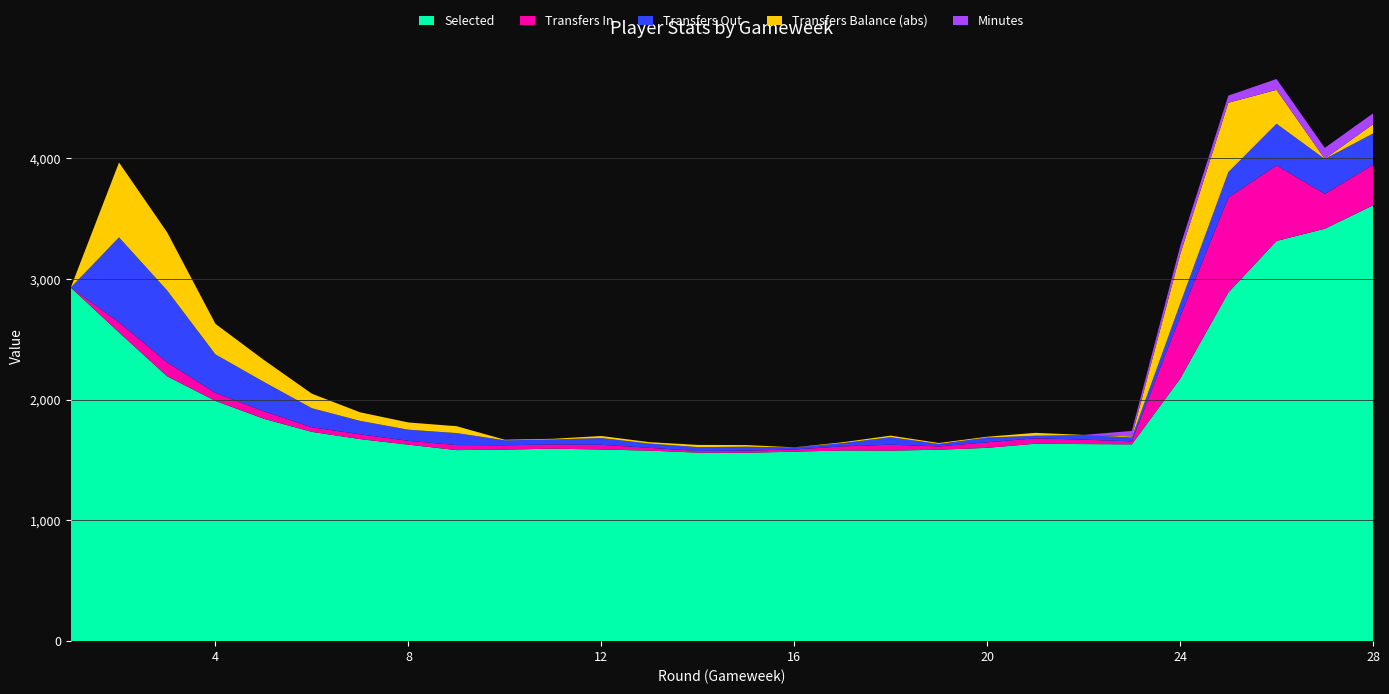

Reading left to right, extract all data points from this chart.

selected: 1=2930	2=2558	3=2194	4=1991	5=1843	6=1734	7=1674	8=1628	9=1583	10=1587	11=1595	12=1588	13=1579	14=1562	15=1561	16=1570	17=1580	18=1579	19=1586	20=1602	21=1636	22=1633	23=1631	24=2174	25=2889	26=3316	27=3417	28=3611
transfers_in: 1=0	2=84	3=115	4=66	5=62	6=38	7=40	8=32	9=42	10=36	11=35	12=39	13=23	14=14	15=18	16=18	17=34	18=49	19=28	20=46	21=45	22=37	23=24	24=514	25=786	26=626	27=288	28=336
transfers_out: 1=0	2=704	3=596	4=319	5=244	6=158	7=111	8=92	9=99	10=41	11=41	12=56	13=35	14=32	15=32	16=17	17=27	18=62	19=20	20=39	21=21	22=38	23=33	24=106	25=211	26=345	27=290	28=259
transfers_balance: 1=0	2=-620	3=-481	4=-253	5=-182	6=-120	7=-71	8=-60	9=-57	10=-5	11=-6	12=-17	13=-12	14=-18	15=-14	16=1	17=7	18=-13	19=8	20=7	21=24	22=-1	23=-9	24=408	25=575	26=281	27=-2	28=77
minutes: 1=0	2=0	3=0	4=0	5=0	6=0	7=0	8=0	9=0	10=0	11=0	12=0	13=0	14=0	15=0	16=0	17=0	18=0	19=0	20=0	21=0	22=0	23=45	24=68	25=59	26=90	27=90	28=90